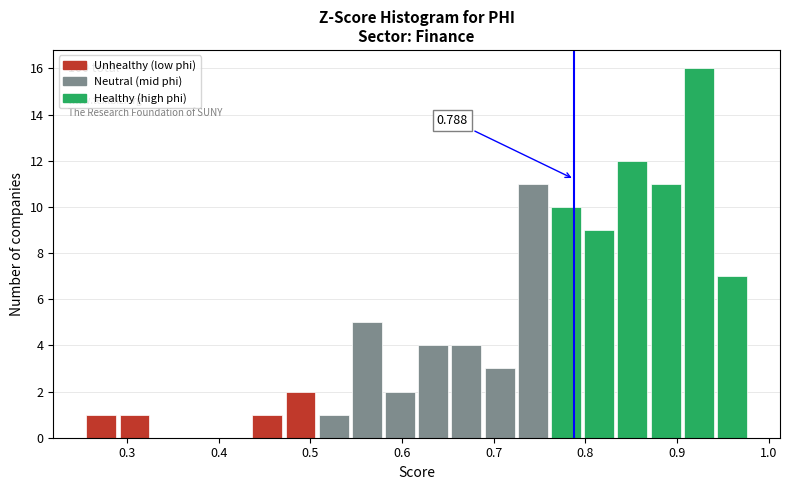

Around what value on the x-axis is the tallest bar? Give the approximate position of its centre, as read against the axis.

0.92